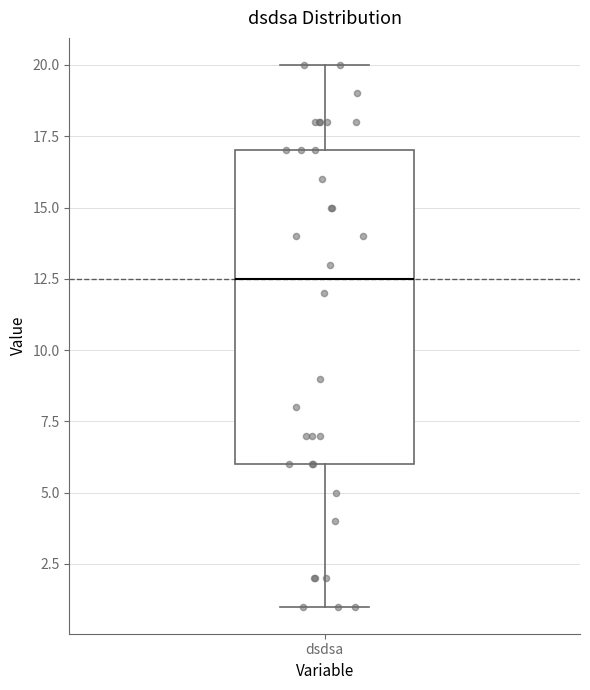

Where does the median line of the box for dsdsa sit on the y-axis? The values are not printed on the chart, so give them approximately, as read against the axis.

12.5